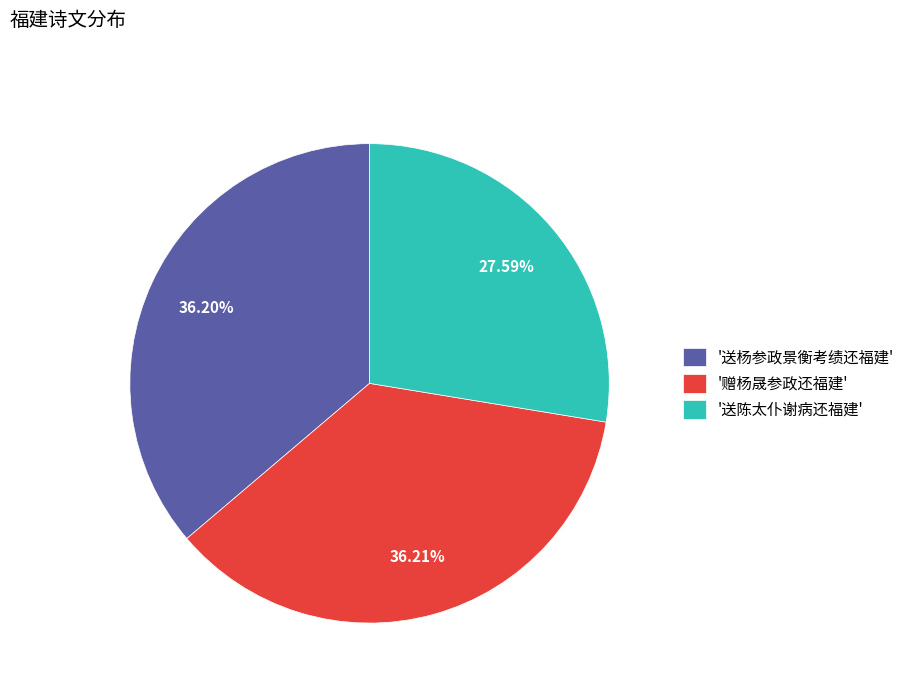

Does any single category account for the majority?

No